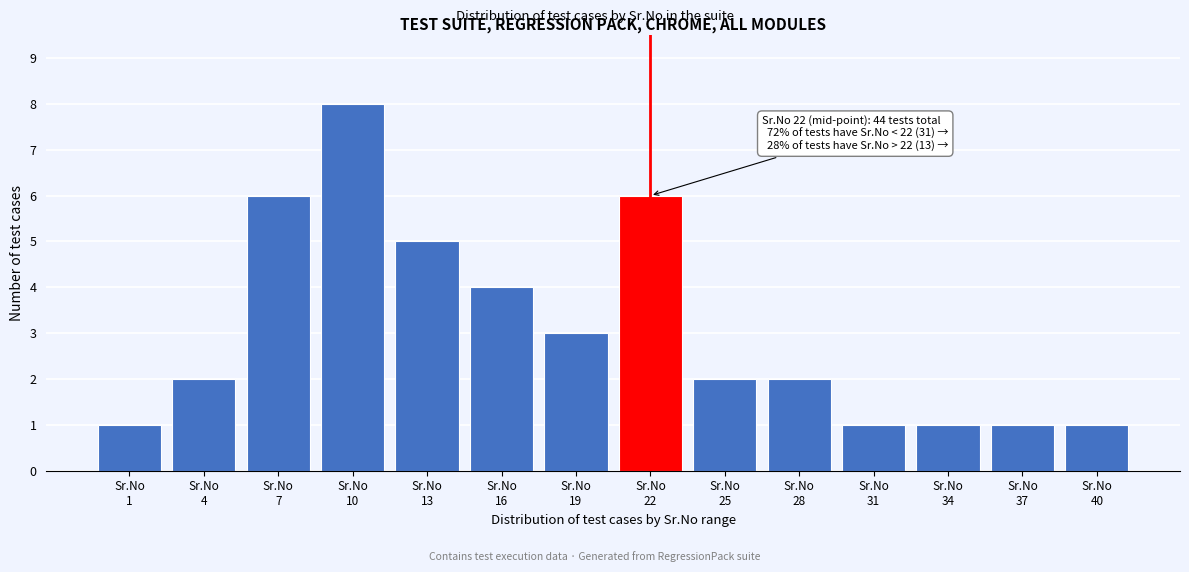

Reading left to right, list all the values displayed in this chart.

1	2	6	8	5	4	3	6	2	2	1	1	1	1